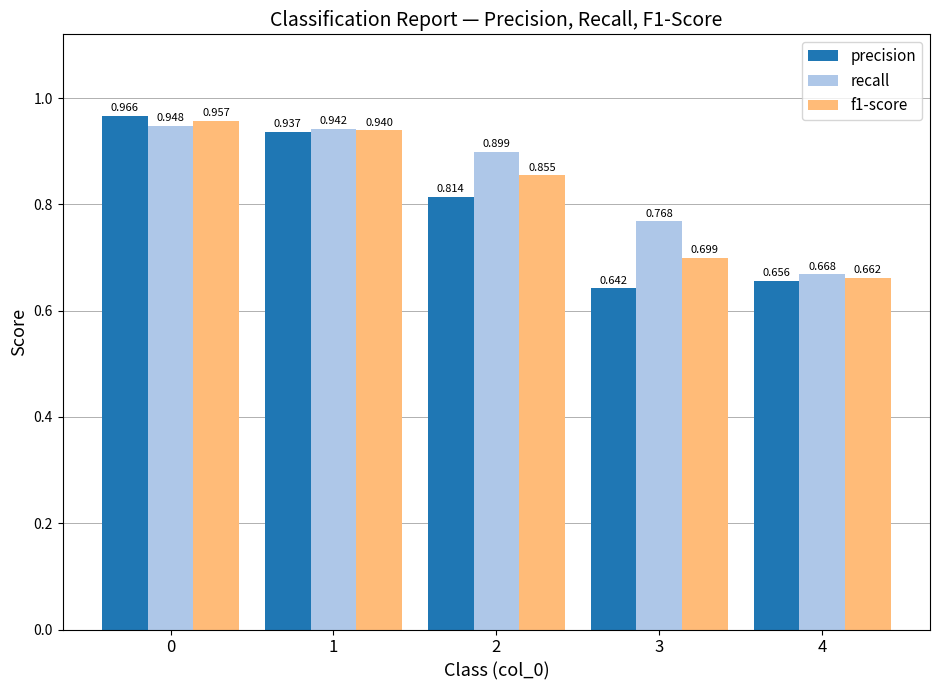

Rank the series by their average value, from highest to lowest.

recall, f1-score, precision